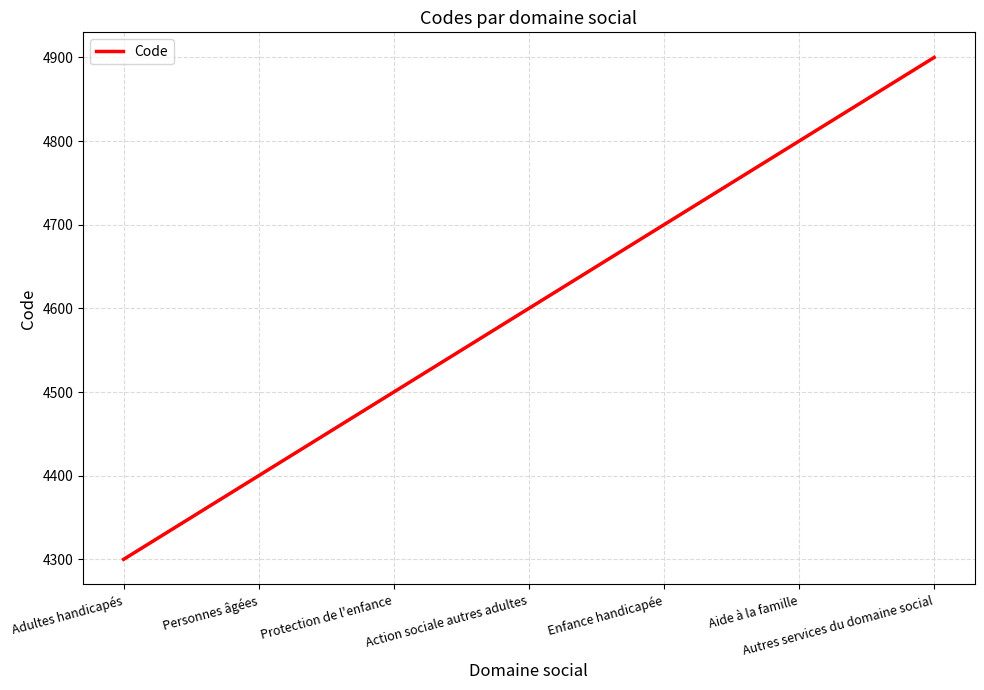

How many values are below 4600?

3